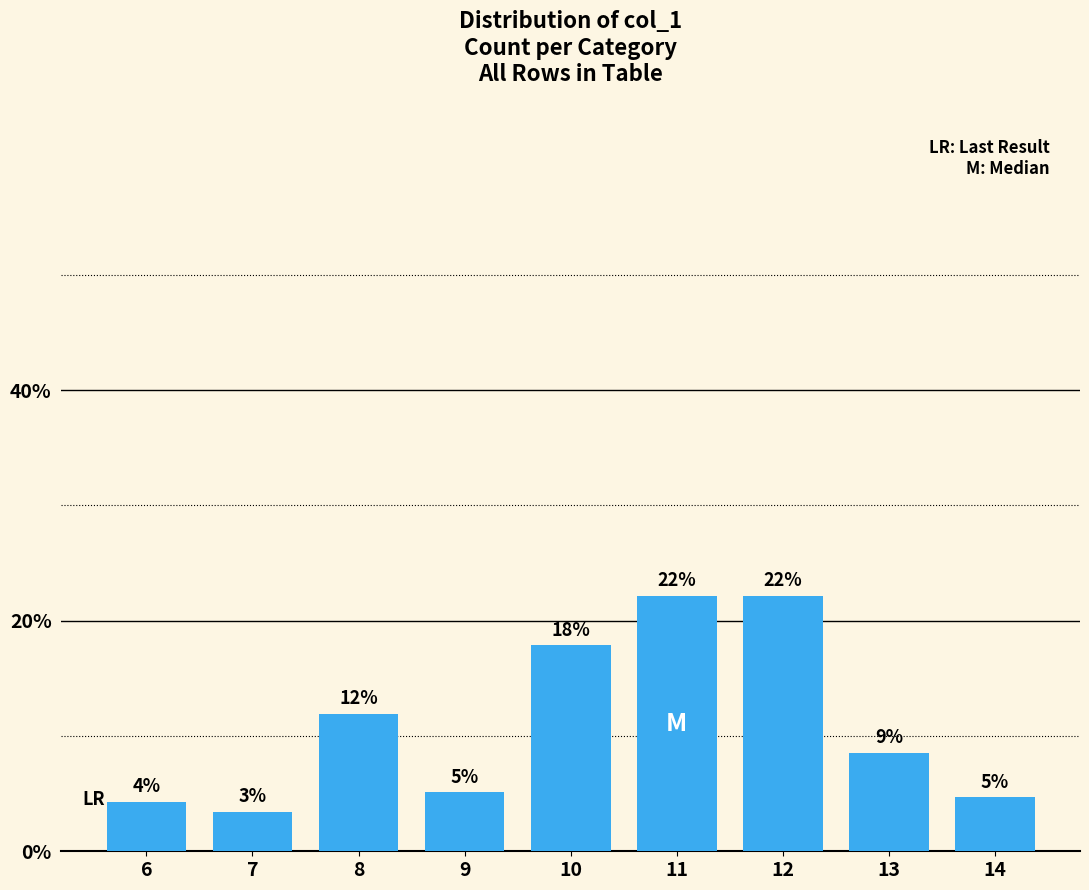

True or false: the data shows 13.4 at 13.

False